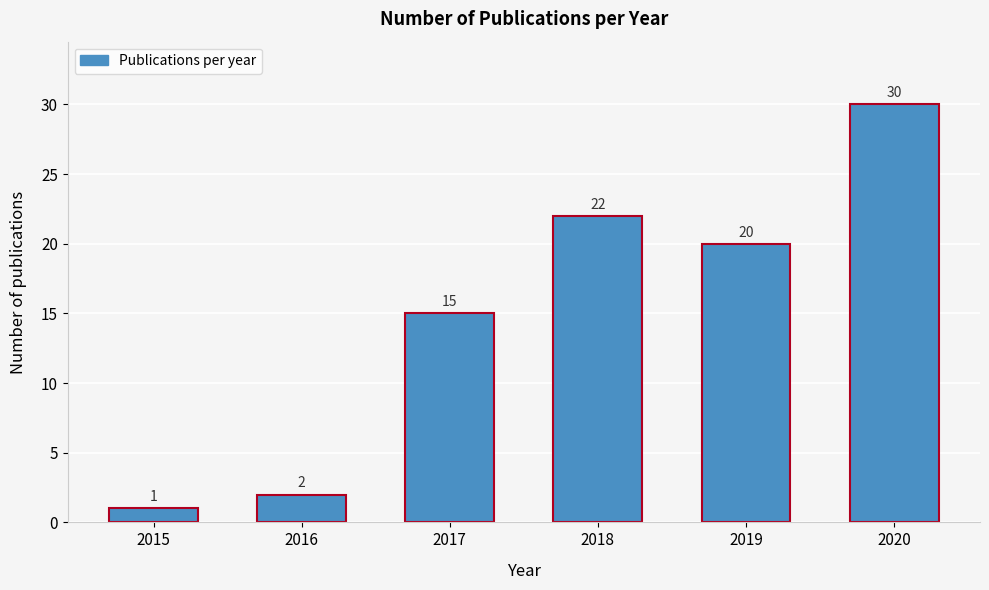

Reading left to right, list all the values displayed in this chart.

2015=1	2016=2	2017=15	2018=22	2019=20	2020=30